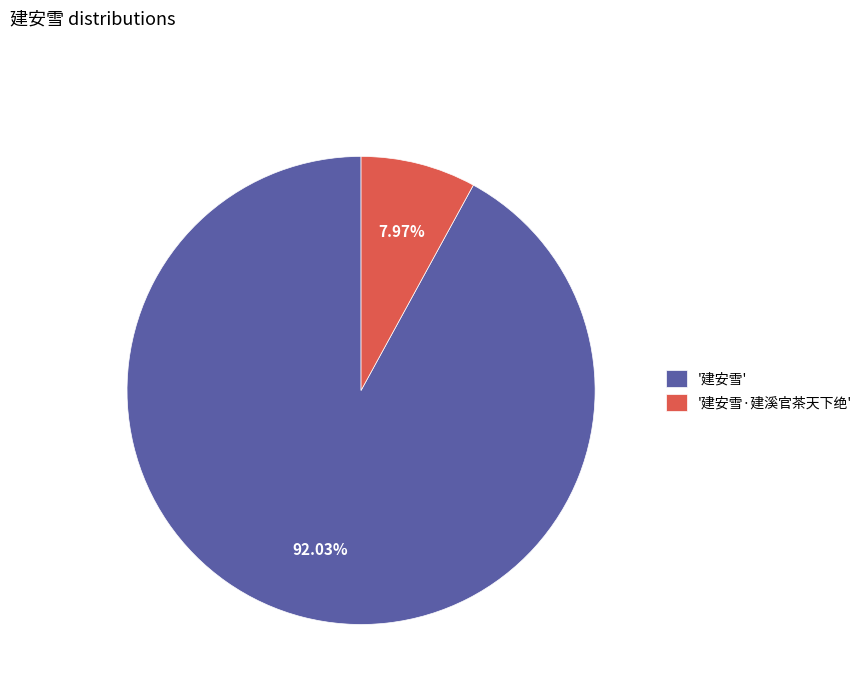

Is there a majority slice in this chart?

Yes